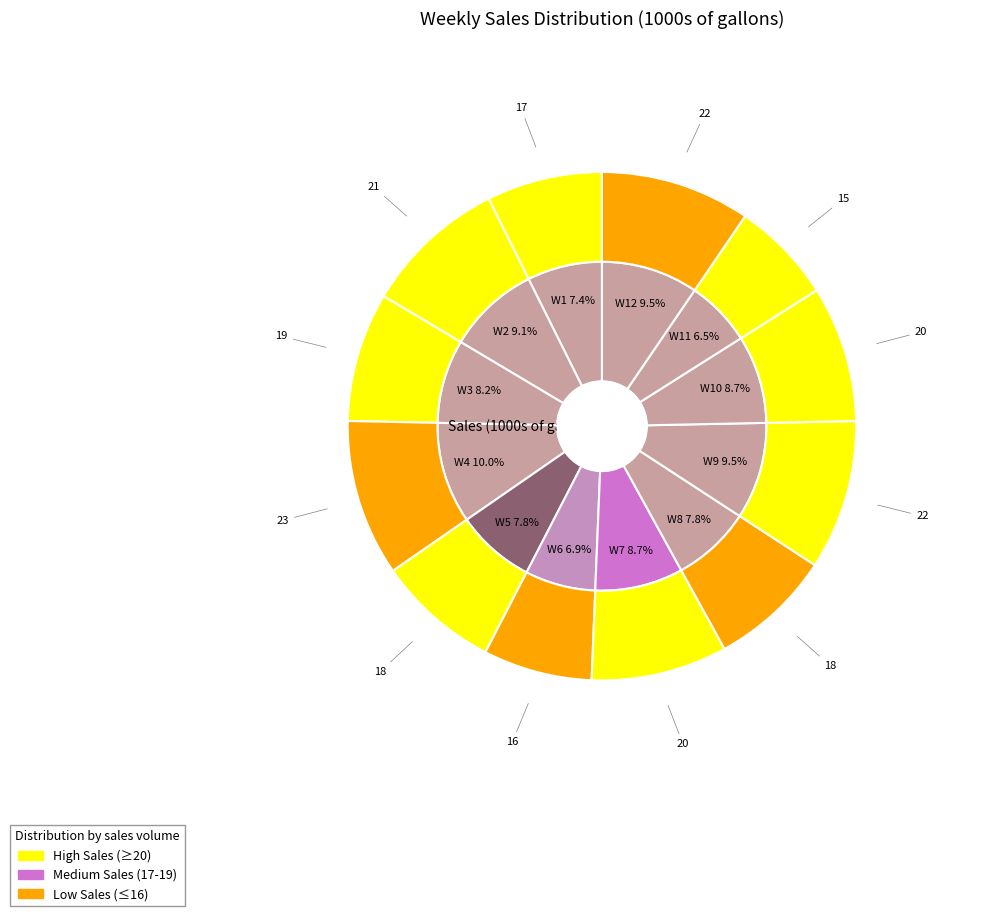

What is the change in value from Week 3 to Week 9?

+3